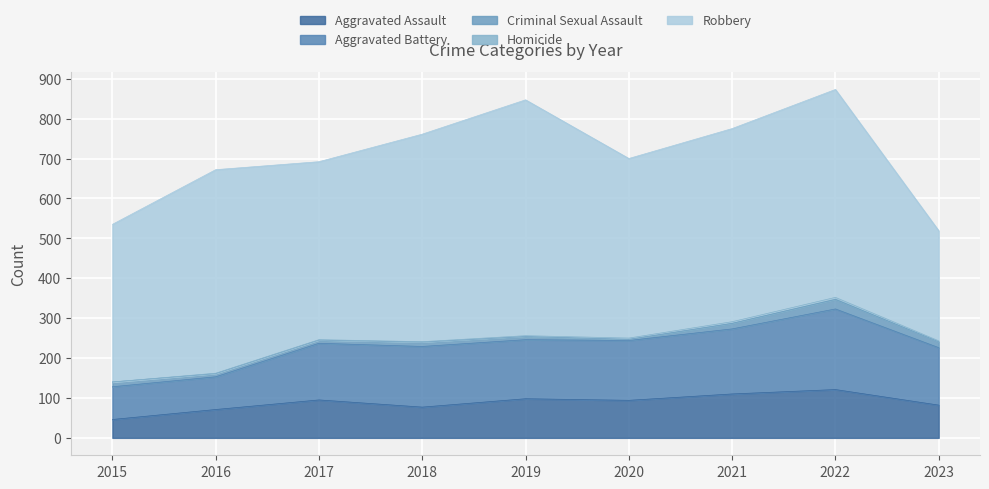

At which category is the sum across all series the highest?

2022